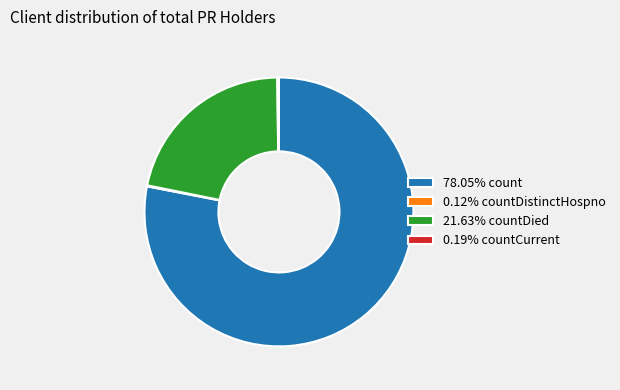

Is there a majority slice in this chart?

Yes